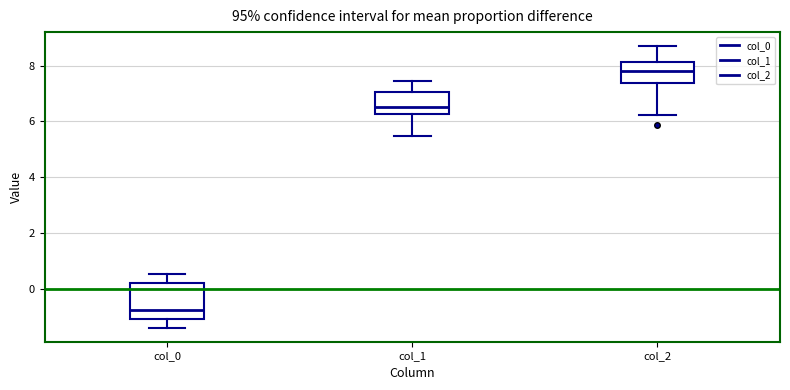

Which box's median line is the lowest?

col_0